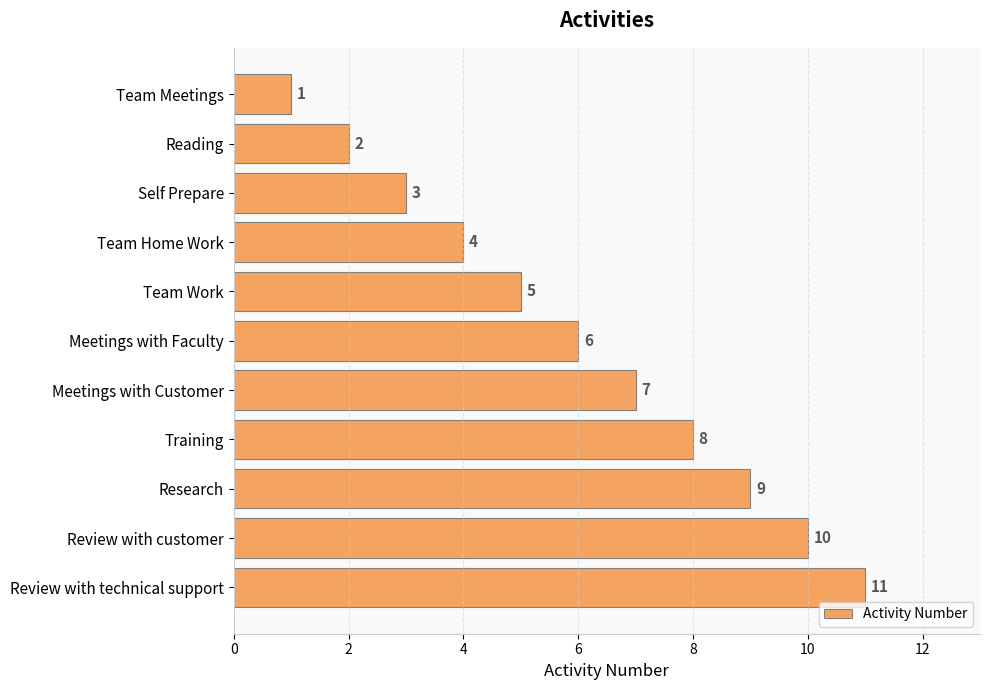

What is the label of the 3rd bar from the top?

Self Prepare